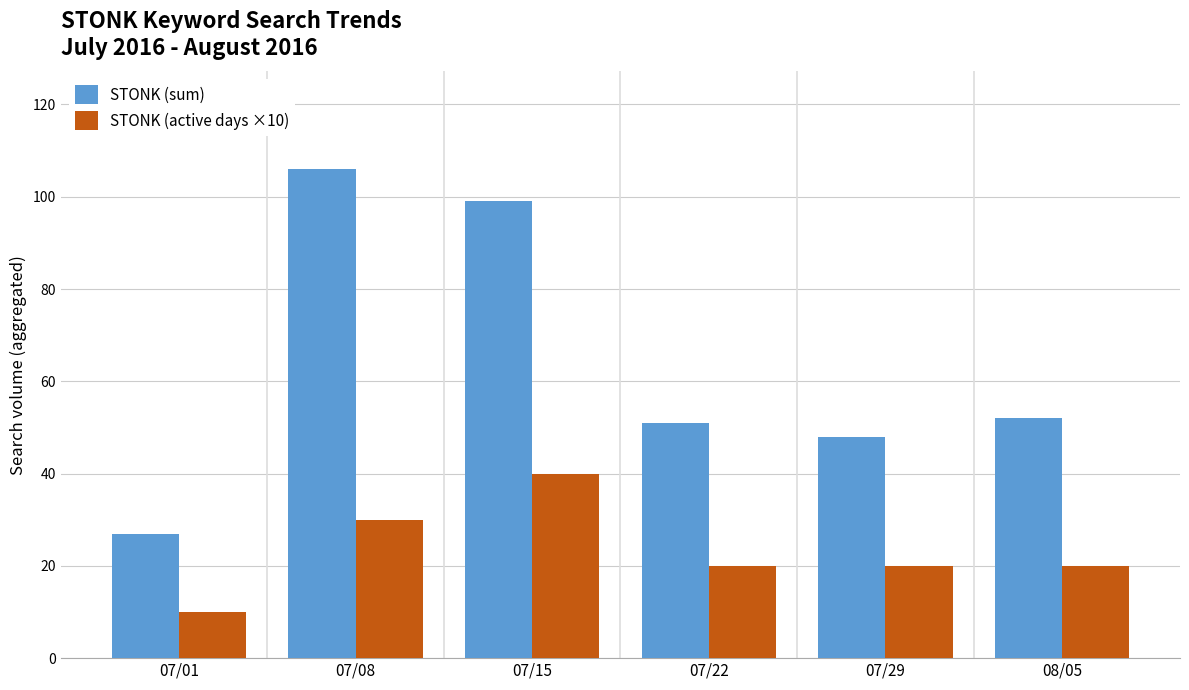

At which category is the sum across all series the highest?

07/15